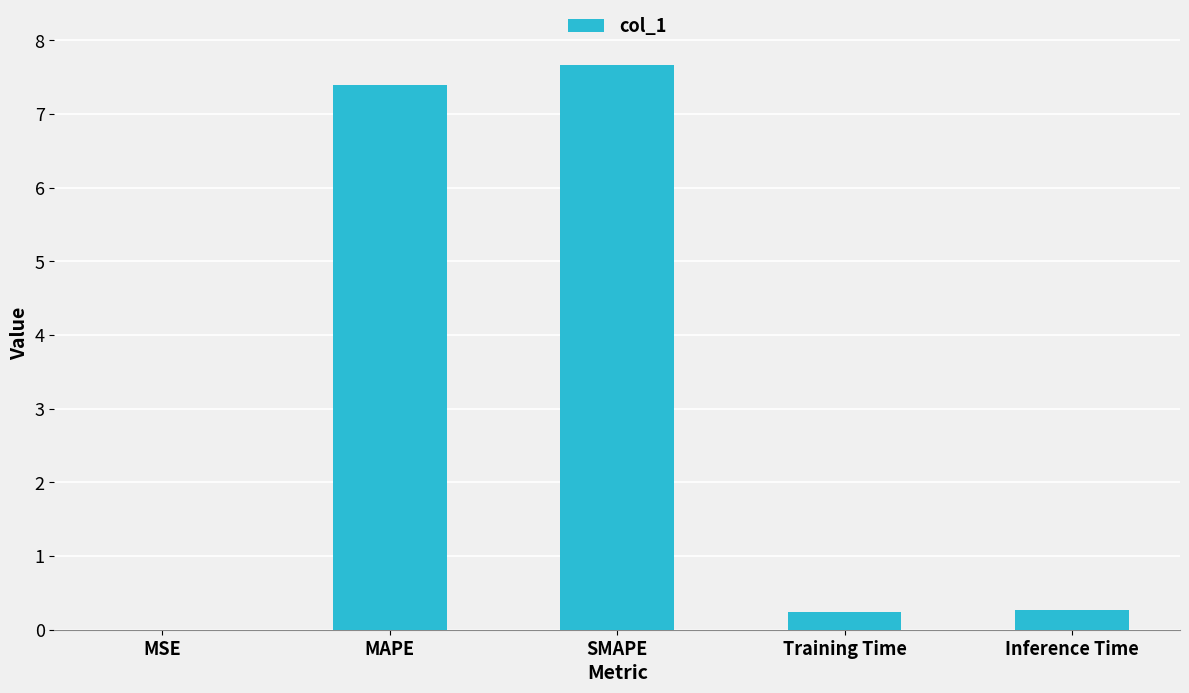

What is the sum of the values at Inference Time and MAPE?

7.7